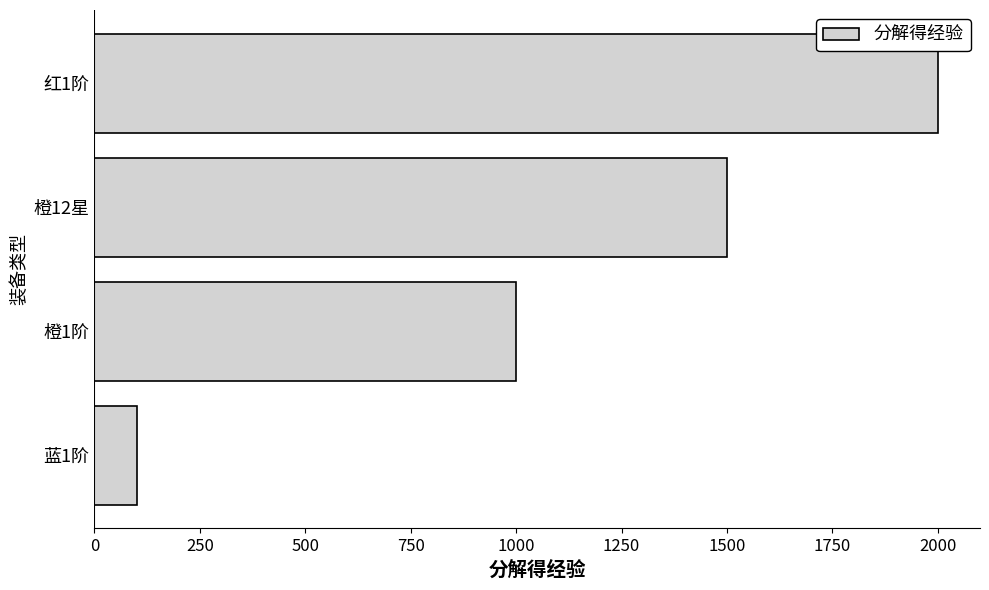

How many values are between 1000 and 2000?

3